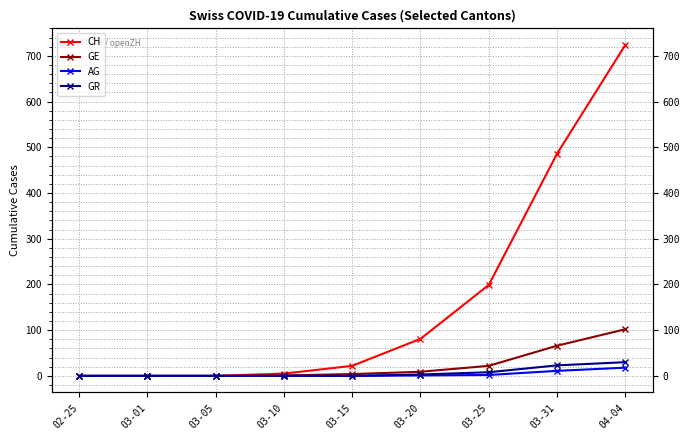

Reading left to right, list all the values displayed in this chart.

CH: 02-25=0	03-01=0	03-05=0	03-10=5	03-15=22	03-20=81	03-25=199	03-31=486	04-04=724
GE: 02-25=0	03-01=0	03-05=0	03-10=1	03-15=4	03-20=9	03-25=22	03-31=66	04-04=102
AG: 02-25=0	03-01=0	03-05=0	03-10=0	03-15=0	03-20=1	03-25=2	03-31=11	04-04=18
GR: 02-25=0	03-01=0	03-05=0	03-10=0	03-15=0	03-20=3	03-25=8	03-31=23	04-04=30